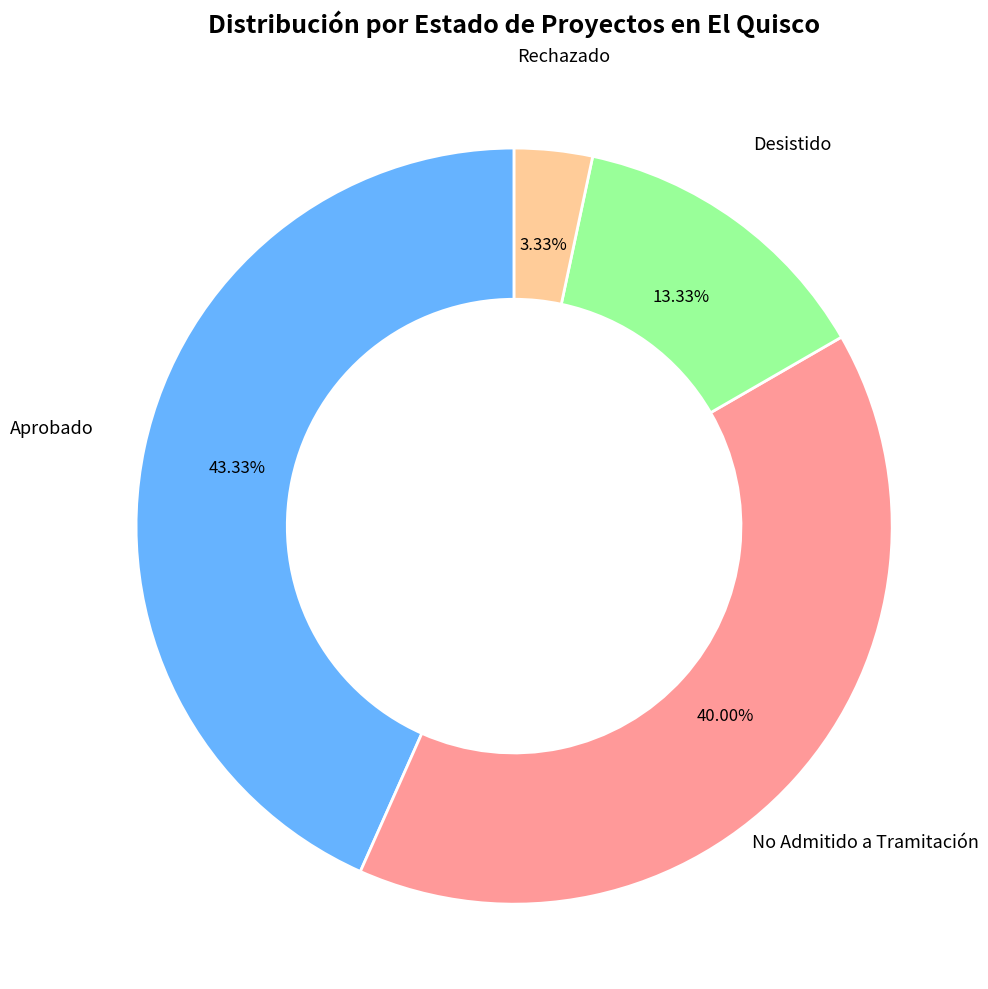

How many slices are in this pie chart?

4